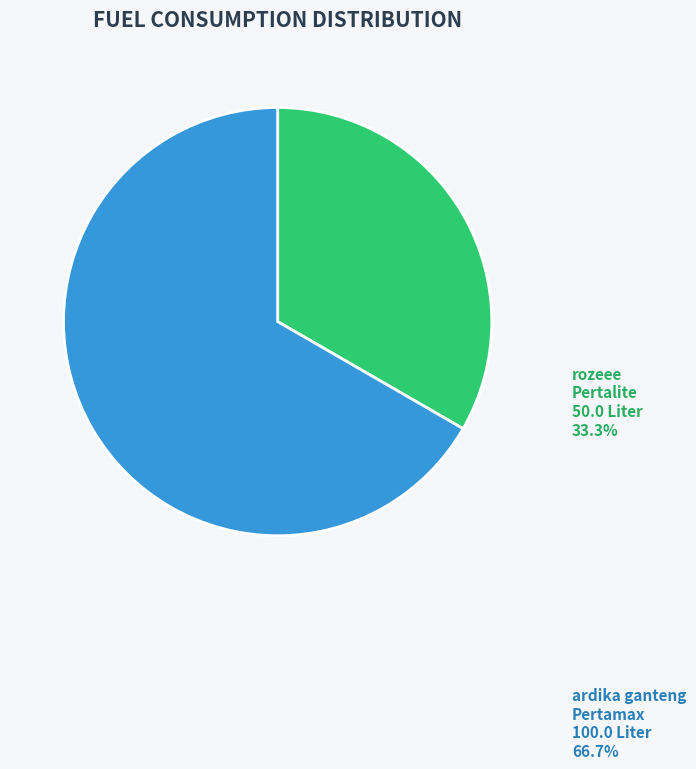

Which slice is the smallest?

rozeee